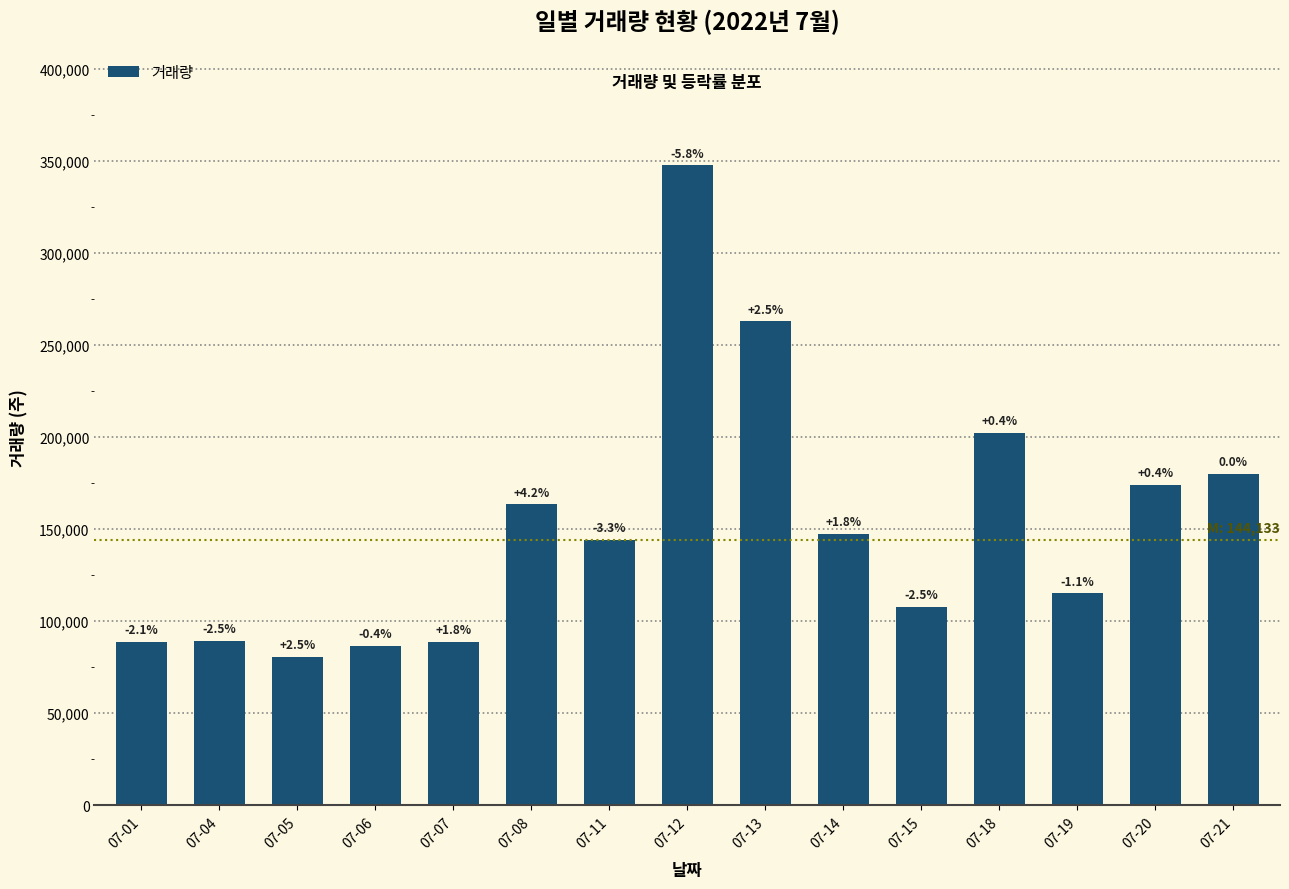

How many bars are there in total?

15